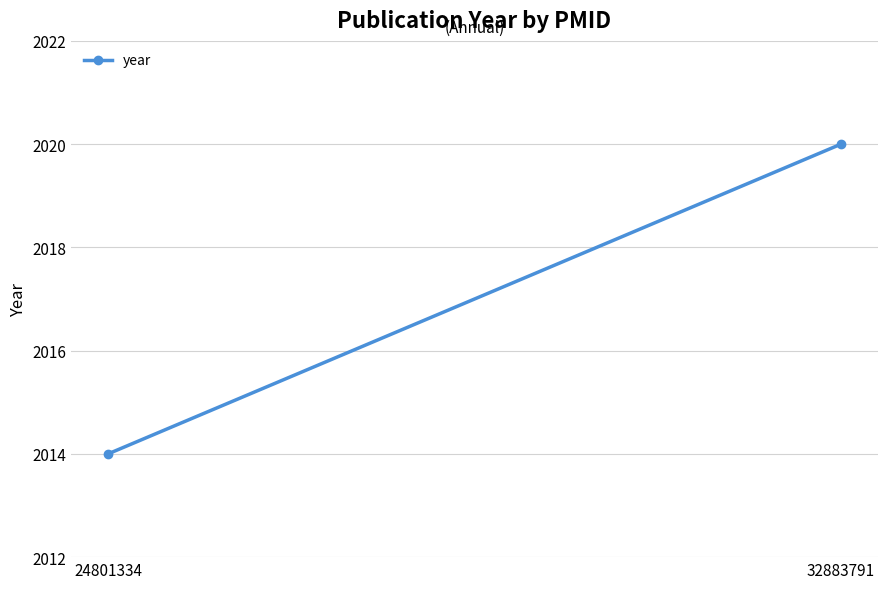

What is the difference between the values at 24801334 and 32883791?

6